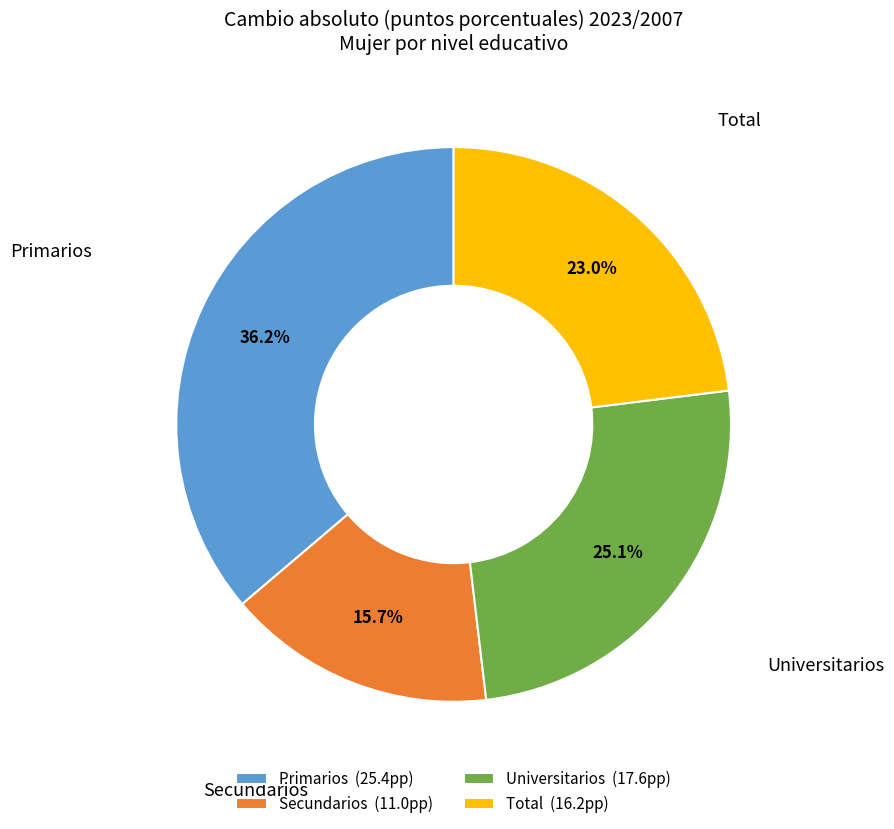

How many slices are in this pie chart?

4